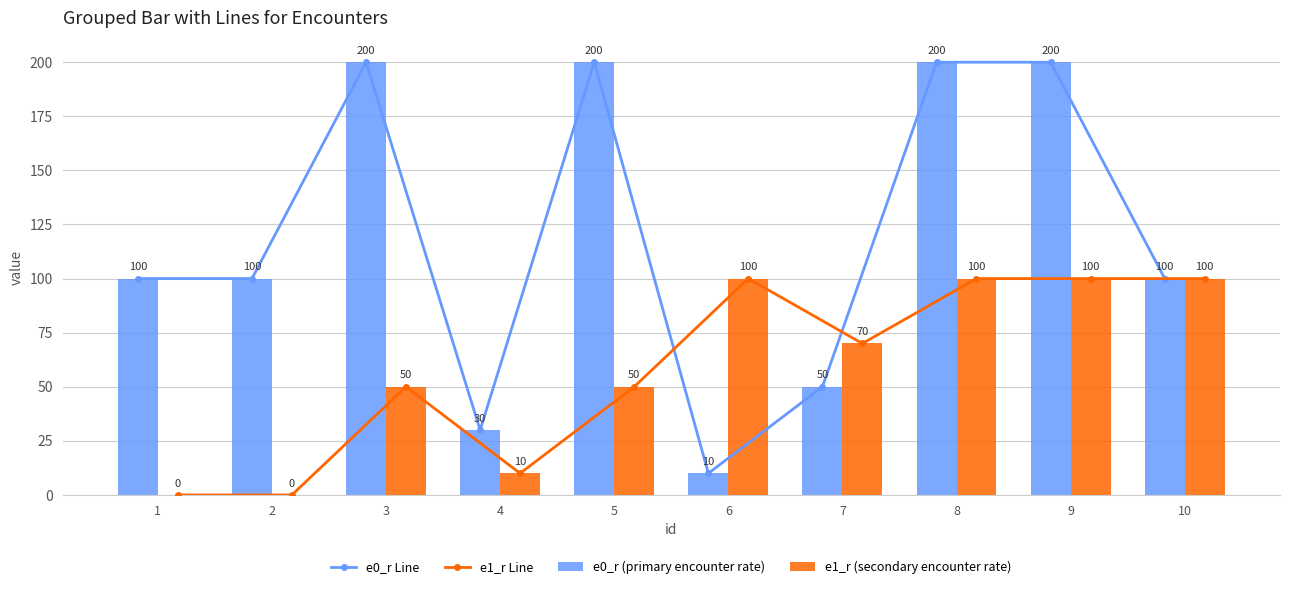

At which label does e0_r (primary encounter rate) first exceed 100?

3